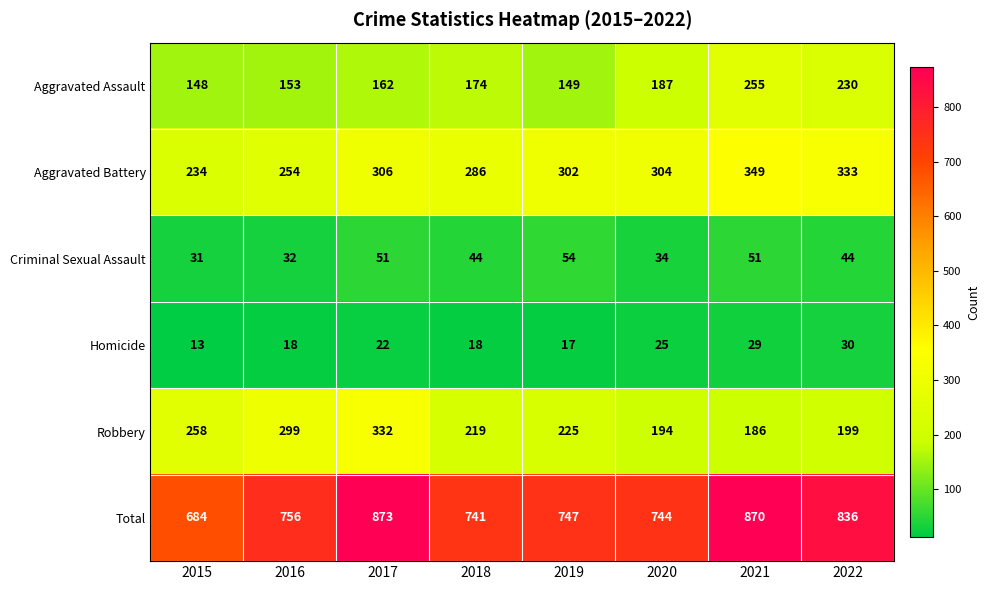

What is the spread (max minus min) of values at 2020?

719